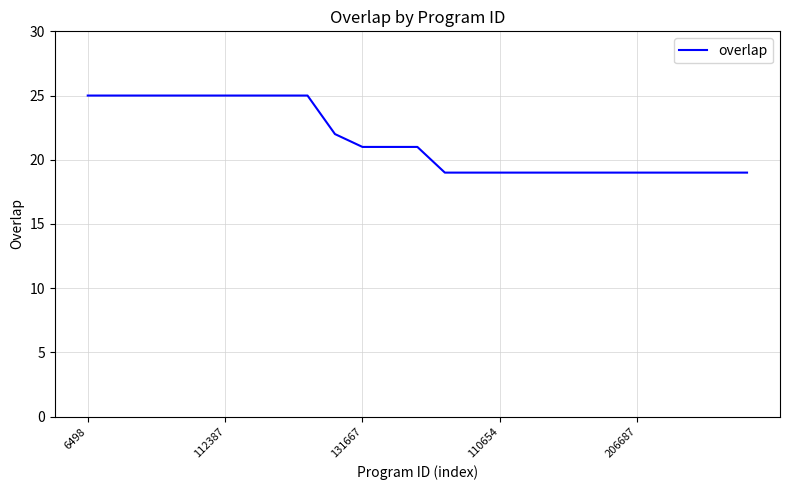

What is the smallest value displayed?

19